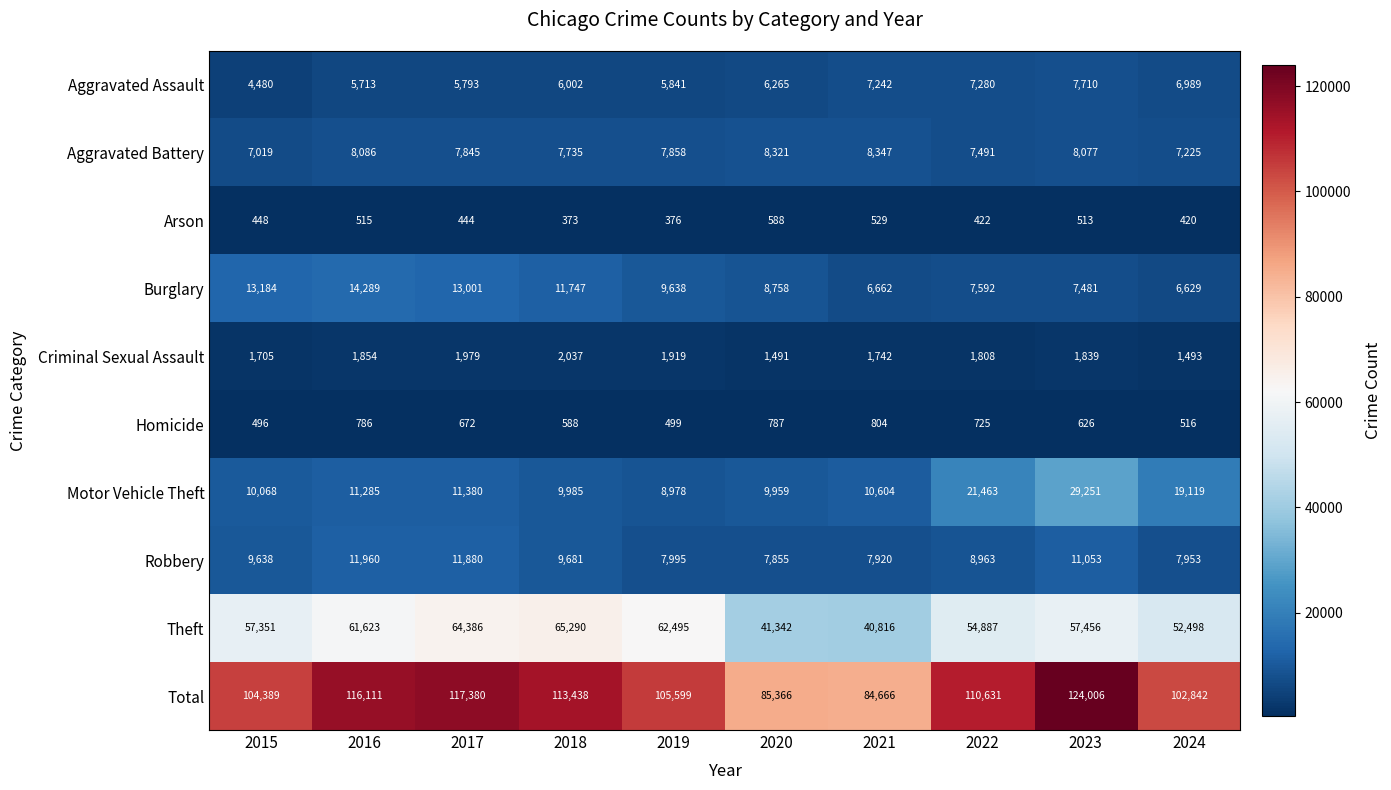

What is the spread (max minus min) of values at 2022?

110209